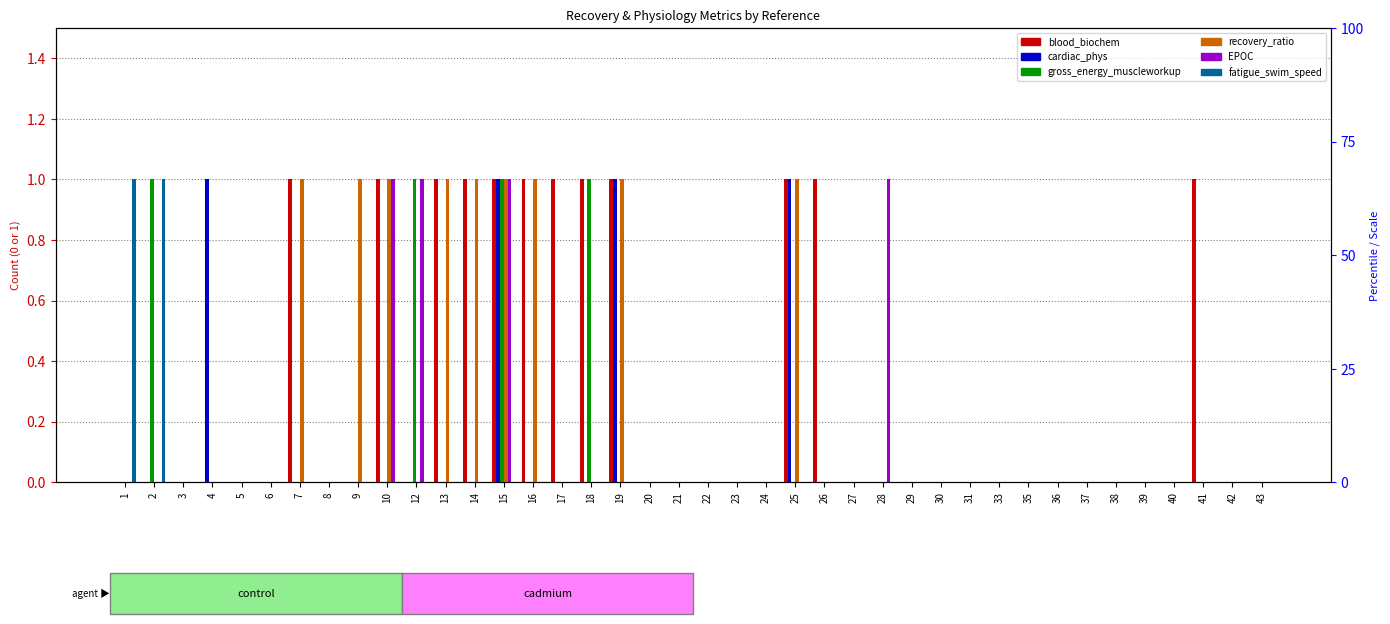

Is it true that blood_biochem equals -1 at 42?

False